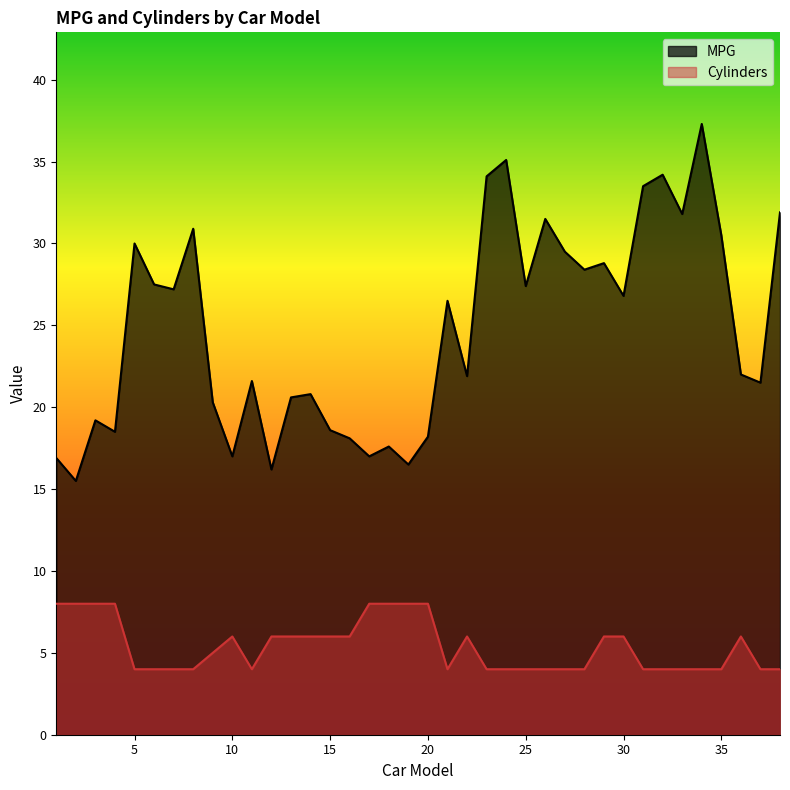

Which series changed the most between 7 and 31?

MPG